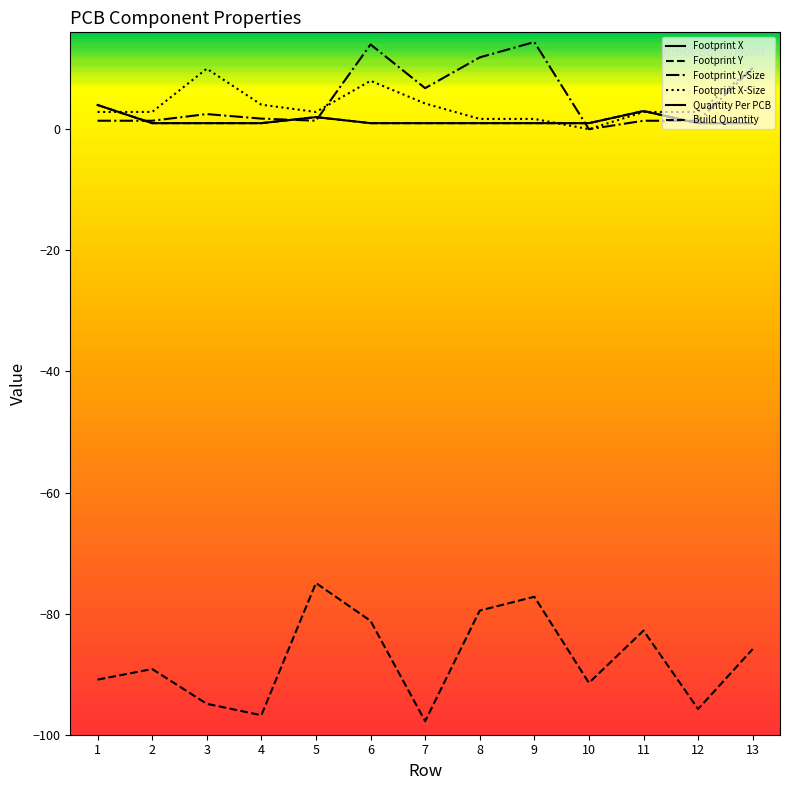

How many intersections are there between Footprint X-Size and Build Quantity?

3